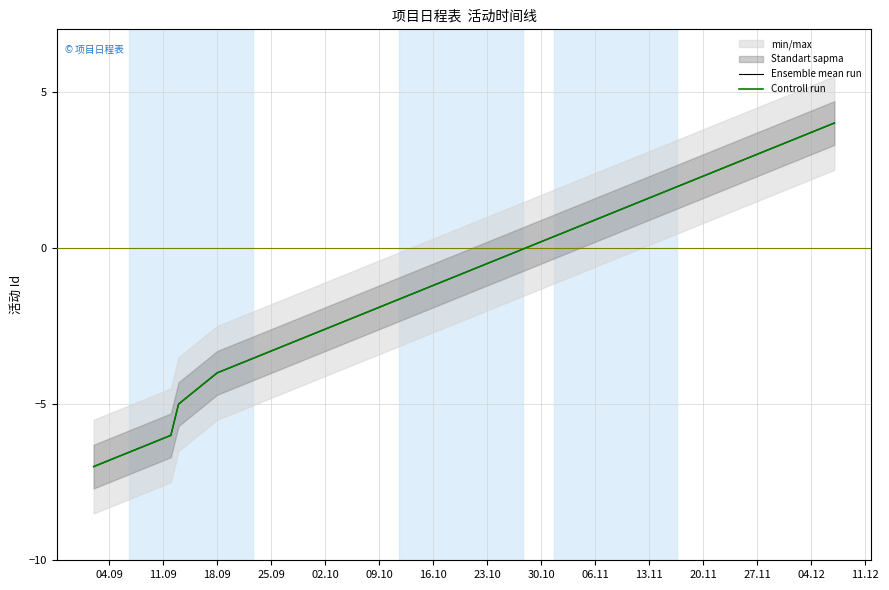

How many positive values does the Ensemble mean run series have?

4